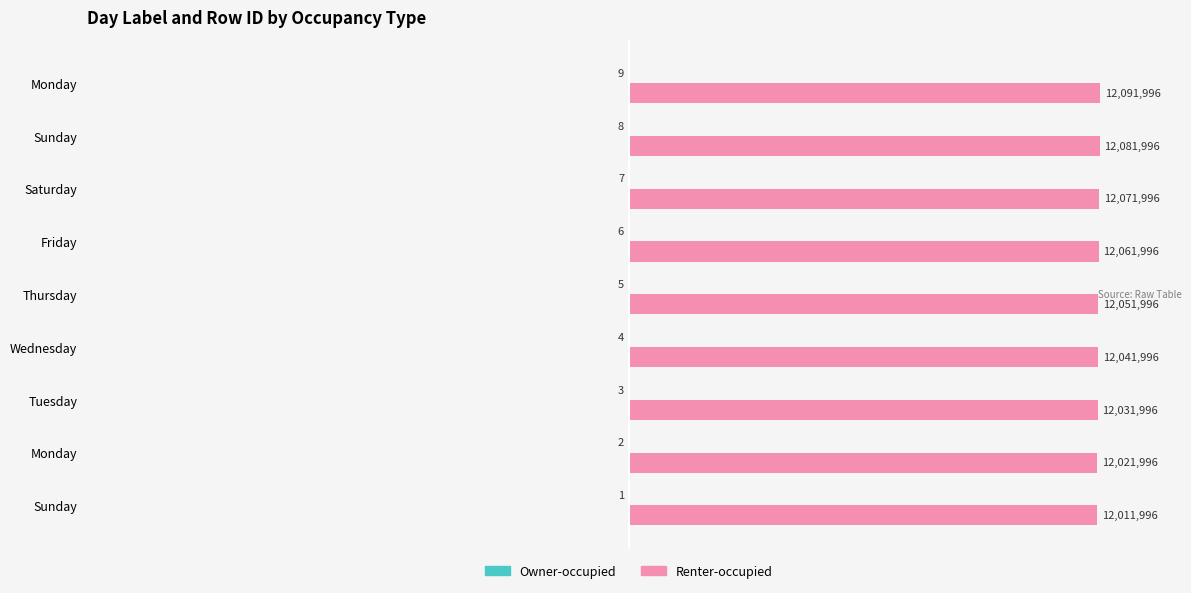

How many bars are there in total?

18